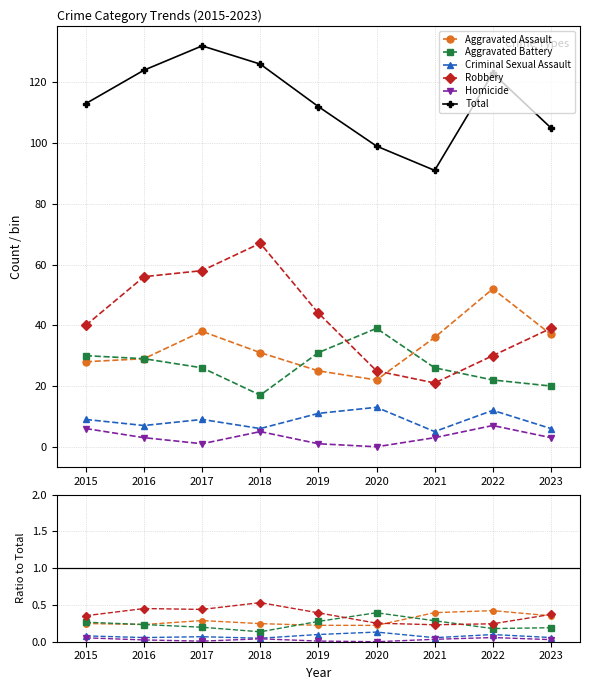

True or false: Total and Aggravated Assault intersect in this chart.

False